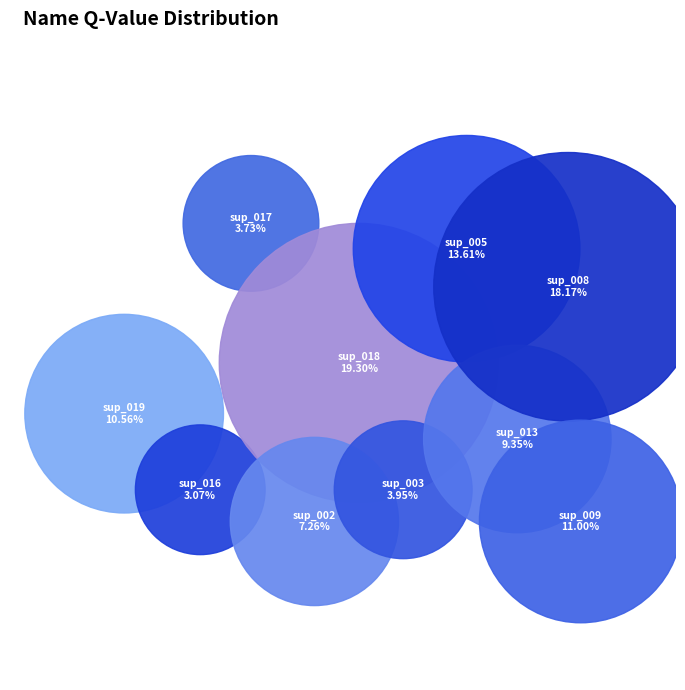

Rank the categories by value from highest to lowest.

sup_018, sup_008, sup_005, sup_009, sup_019, sup_013, sup_002, sup_003, sup_017, sup_016